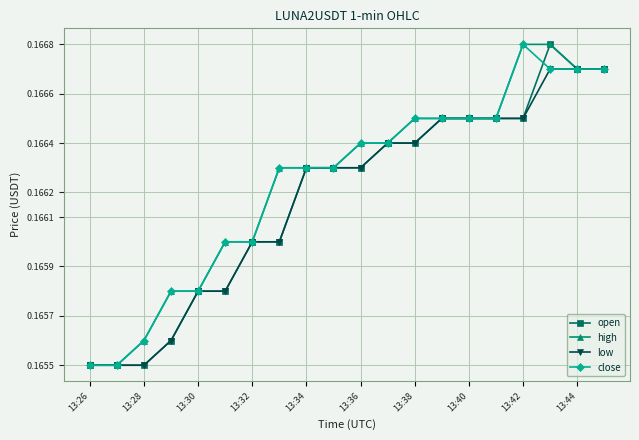

How many close values are between 0 and 1?

20